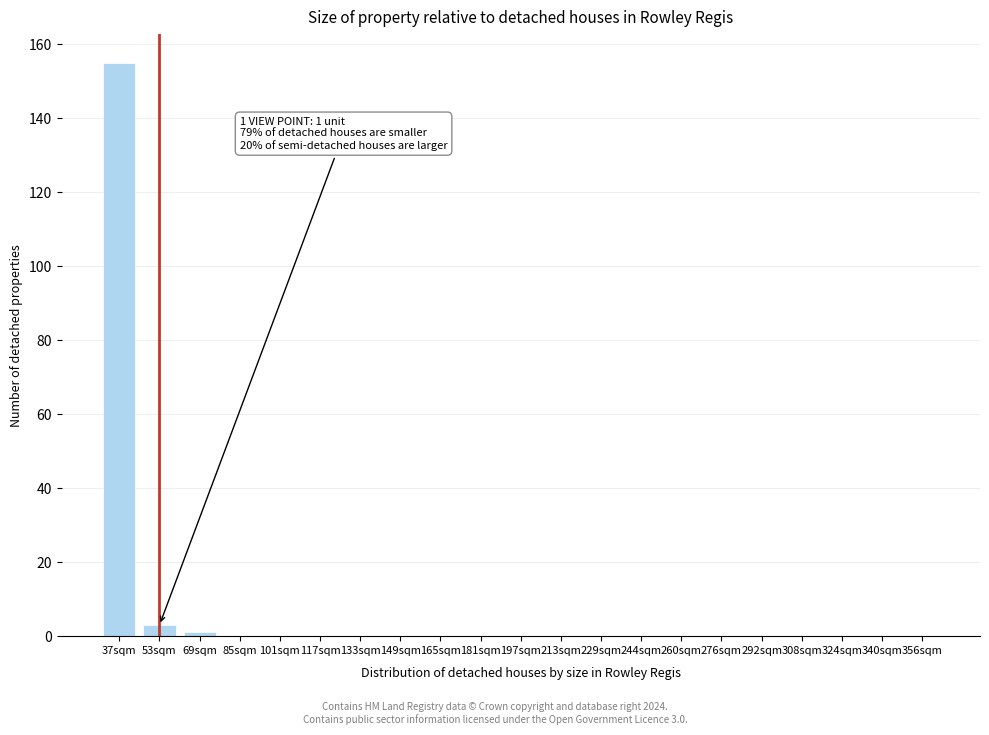

Reading left to right, transcribe all the data shown in this chart.

37sqm=155	53sqm=3	69sqm=1	85sqm=0	101sqm=0	117sqm=0	133sqm=0	149sqm=0	165sqm=0	181sqm=0	197sqm=0	213sqm=0	229sqm=0	244sqm=0	260sqm=0	276sqm=0	292sqm=0	308sqm=0	324sqm=0	340sqm=0	356sqm=0